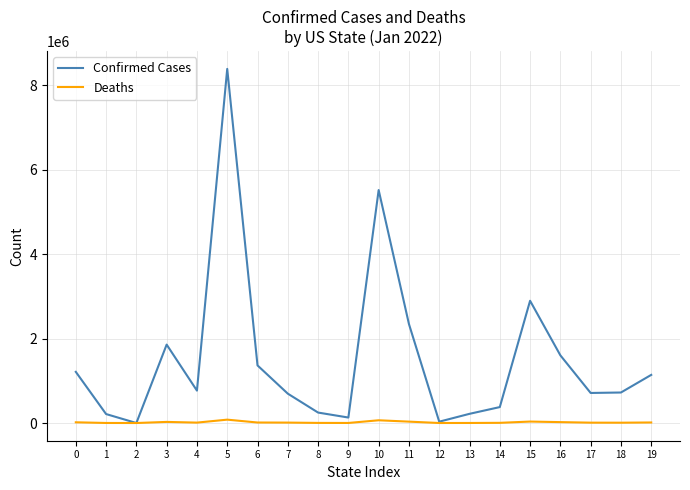

What is the sum of the Confirmed Cases values at 14 and 8?

625359